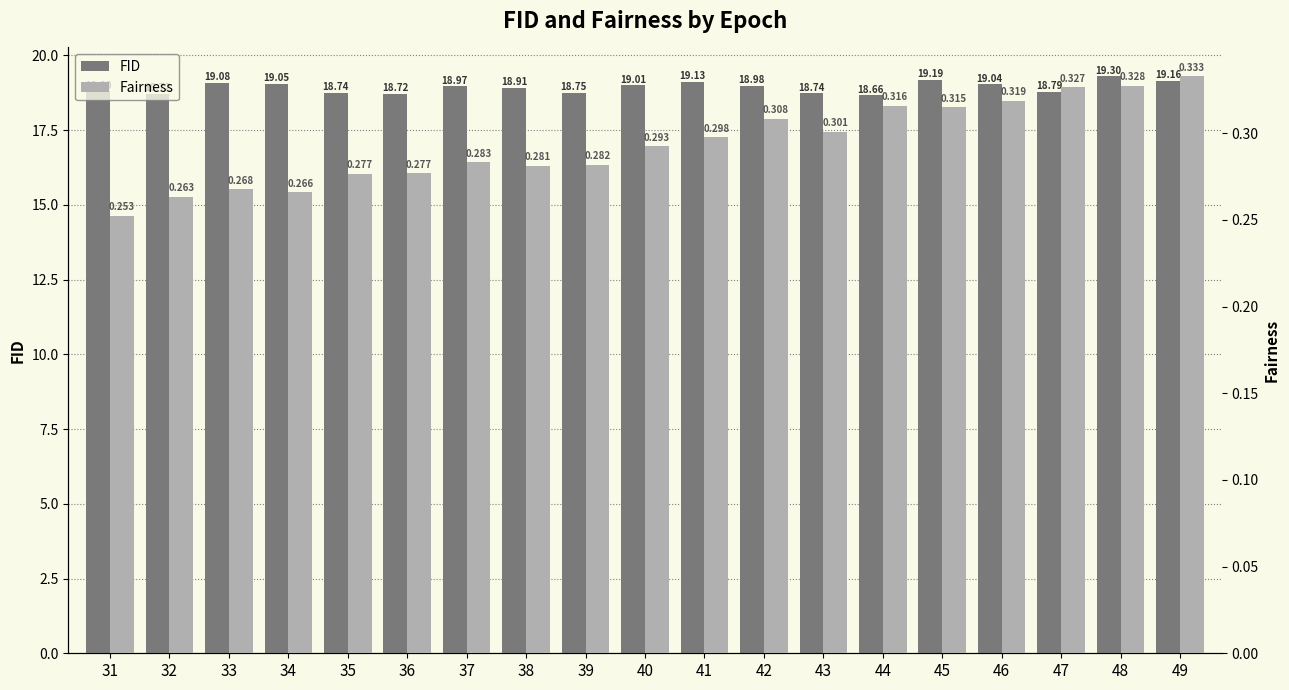

Rank the categories by FID value from lowest to highest.

44, 32, 36, 43, 35, 39, 47, 31, 38, 37, 42, 40, 46, 34, 33, 41, 49, 45, 48